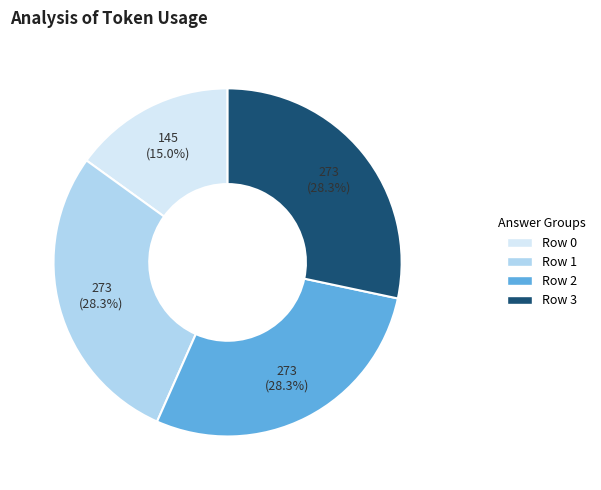

How much of the chart is everything except Row 1?

71.7%